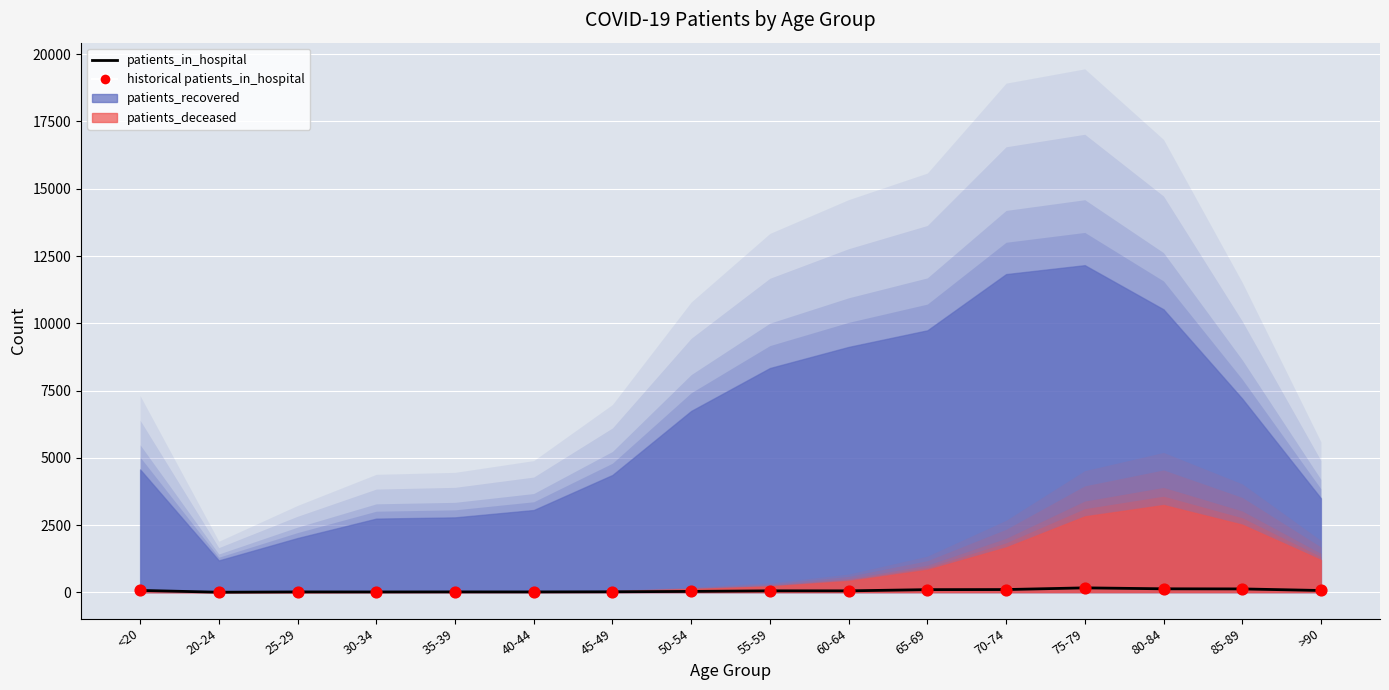

Approximately how many times larger is the value at >90 compared to 40-44?

4.5